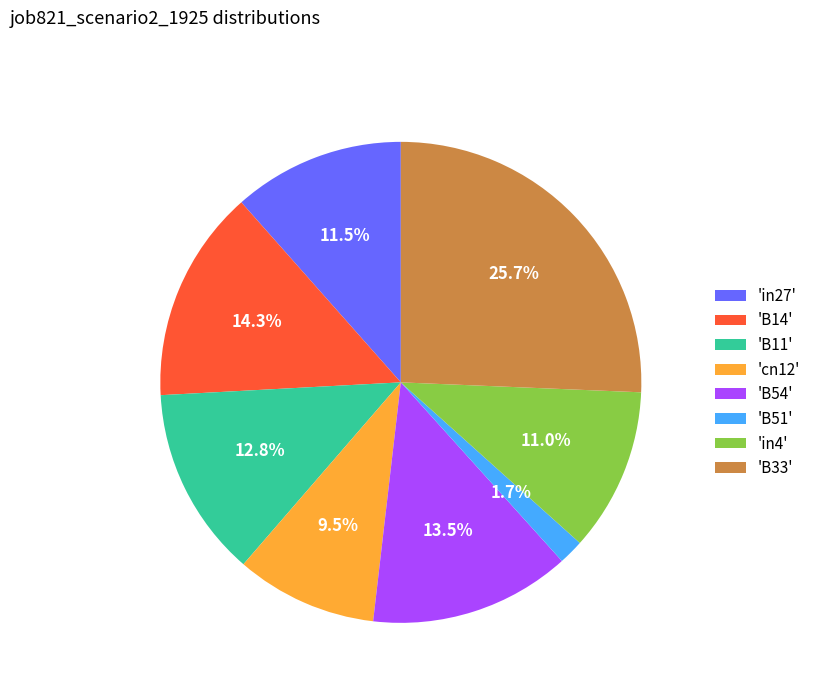

Does 'B51' account for over 50% of the chart?

No